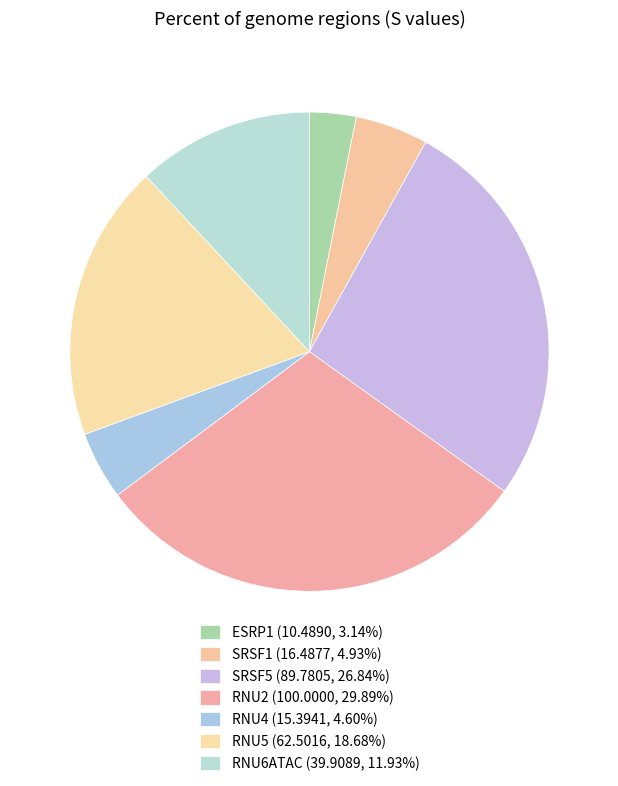

Is ESRP1 the majority of the pie?

No